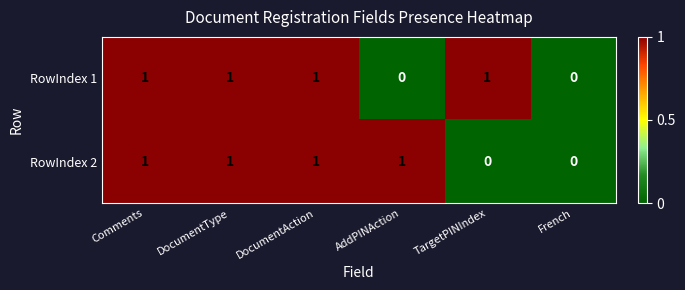

Reading left to right, what are all the values shown in this chart?

RowIndex 1: 1	1	1	0	1	0
RowIndex 2: 1	1	1	1	0	0